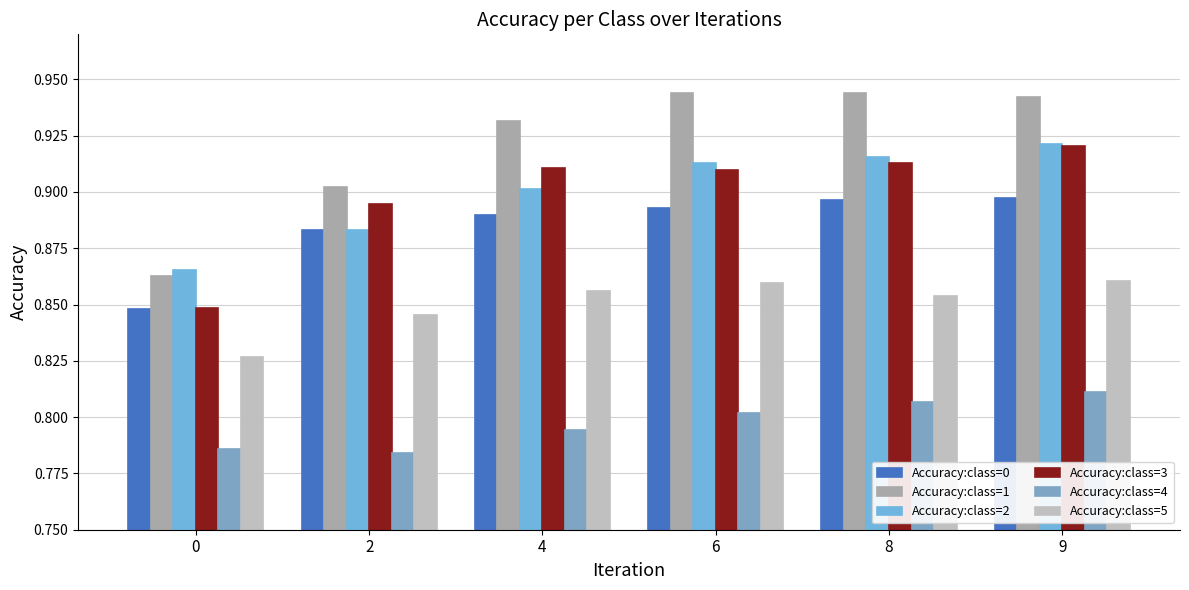

Are the bars horizontal?

No